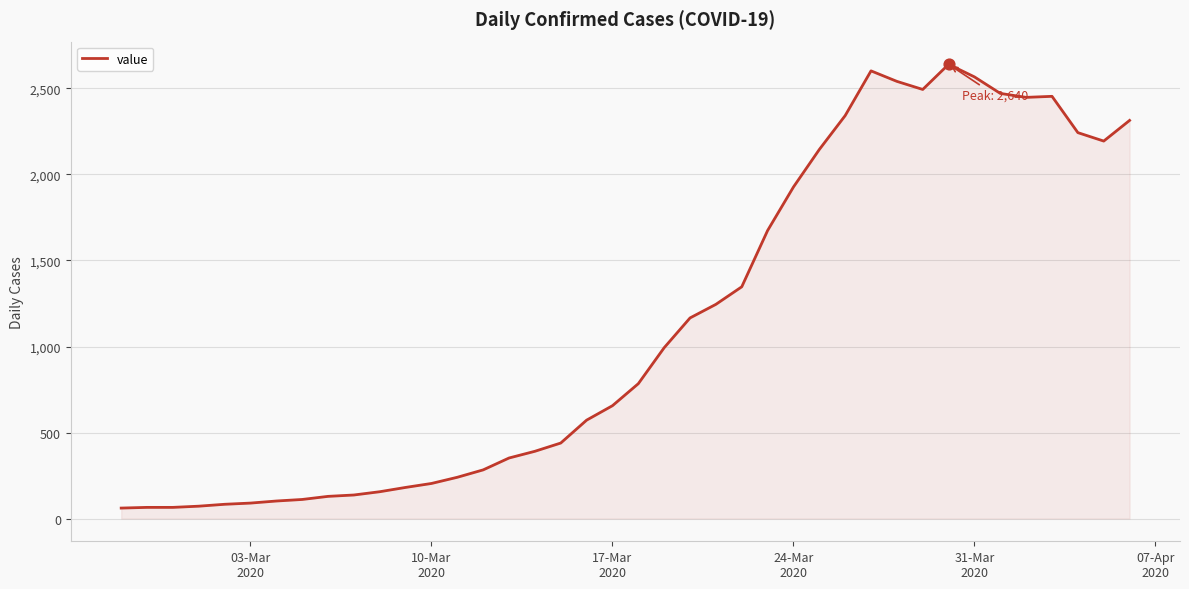

What is the minimum value shown in the chart?

61